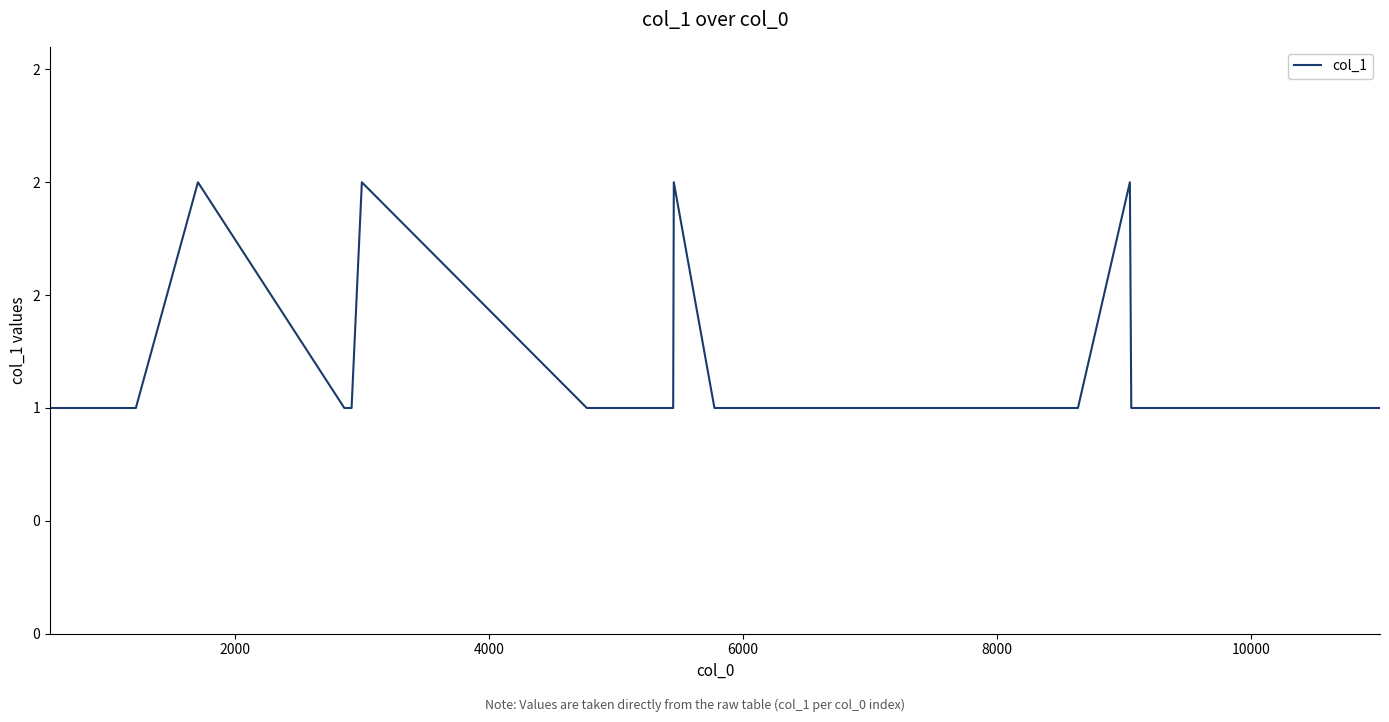

How many values are between 1 and 2?

20